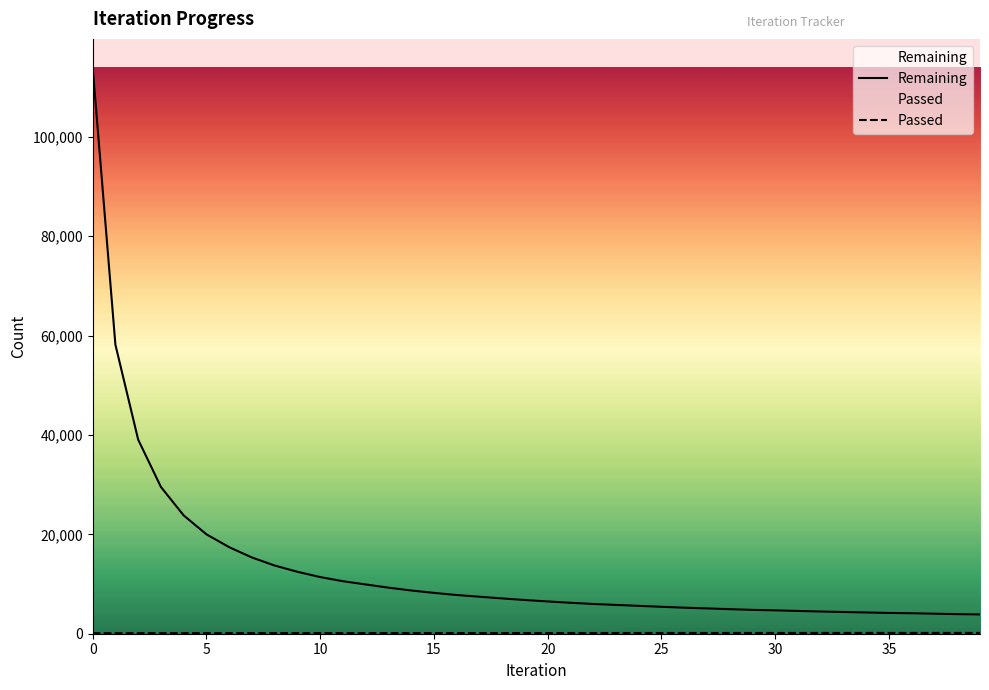

True or false: Remaining has a value of 3394 at 27.

False